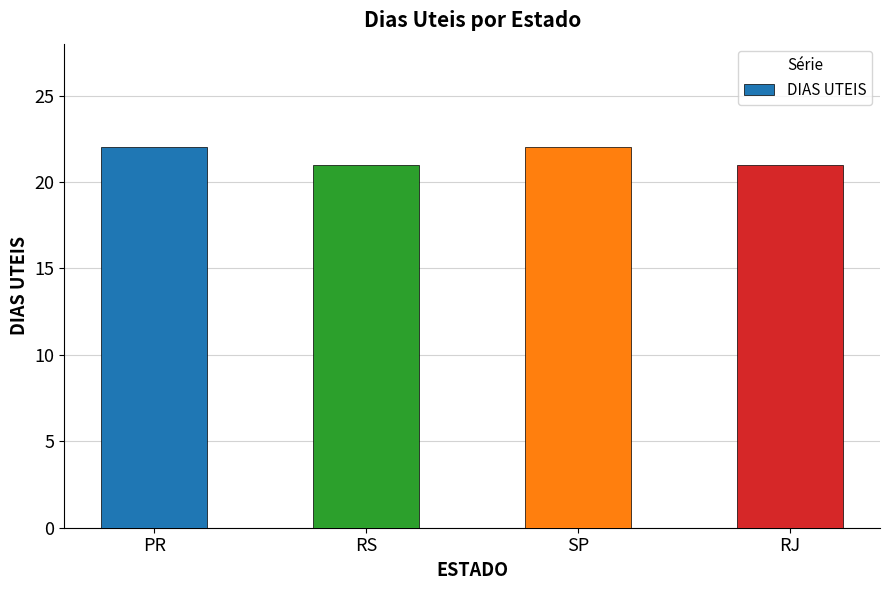

Reading right to left, what are all the values shown in this chart?

RJ=21	SP=22	RS=21	PR=22